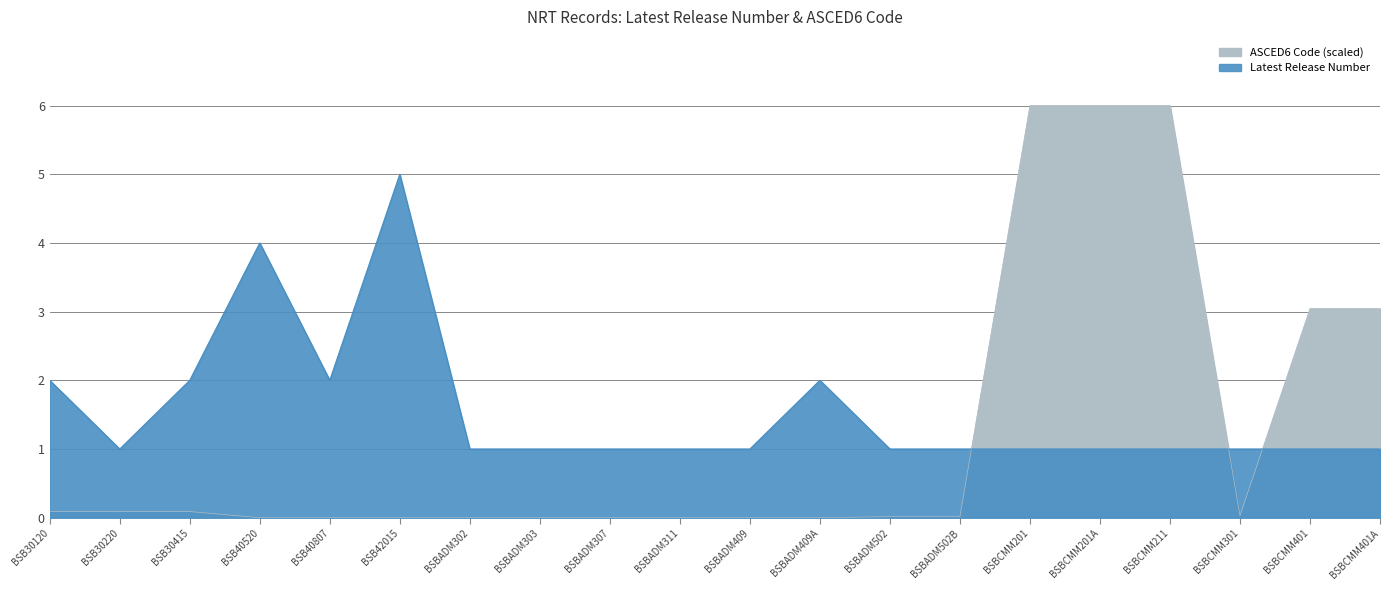

Where is the first local minimum for ASCED6 Code?

BSBCMM301